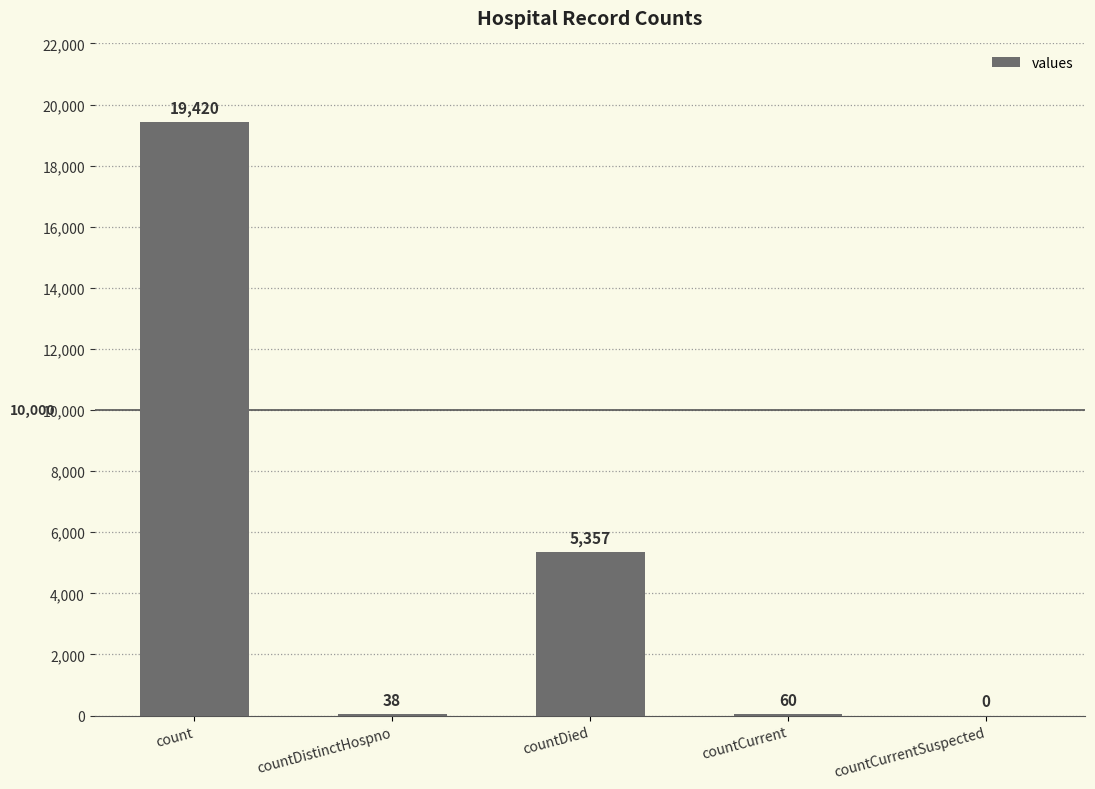

Reading left to right, what are all the values shown in this chart?

19420	38	5357	60	0